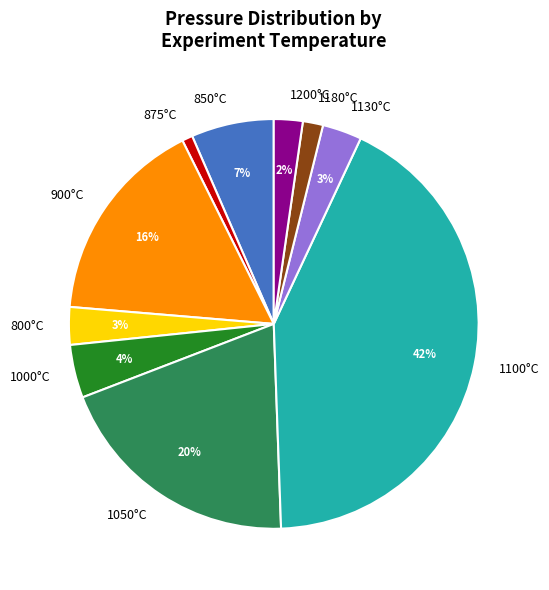

The 850°C slice represents 7% of the pie. True or false?

True